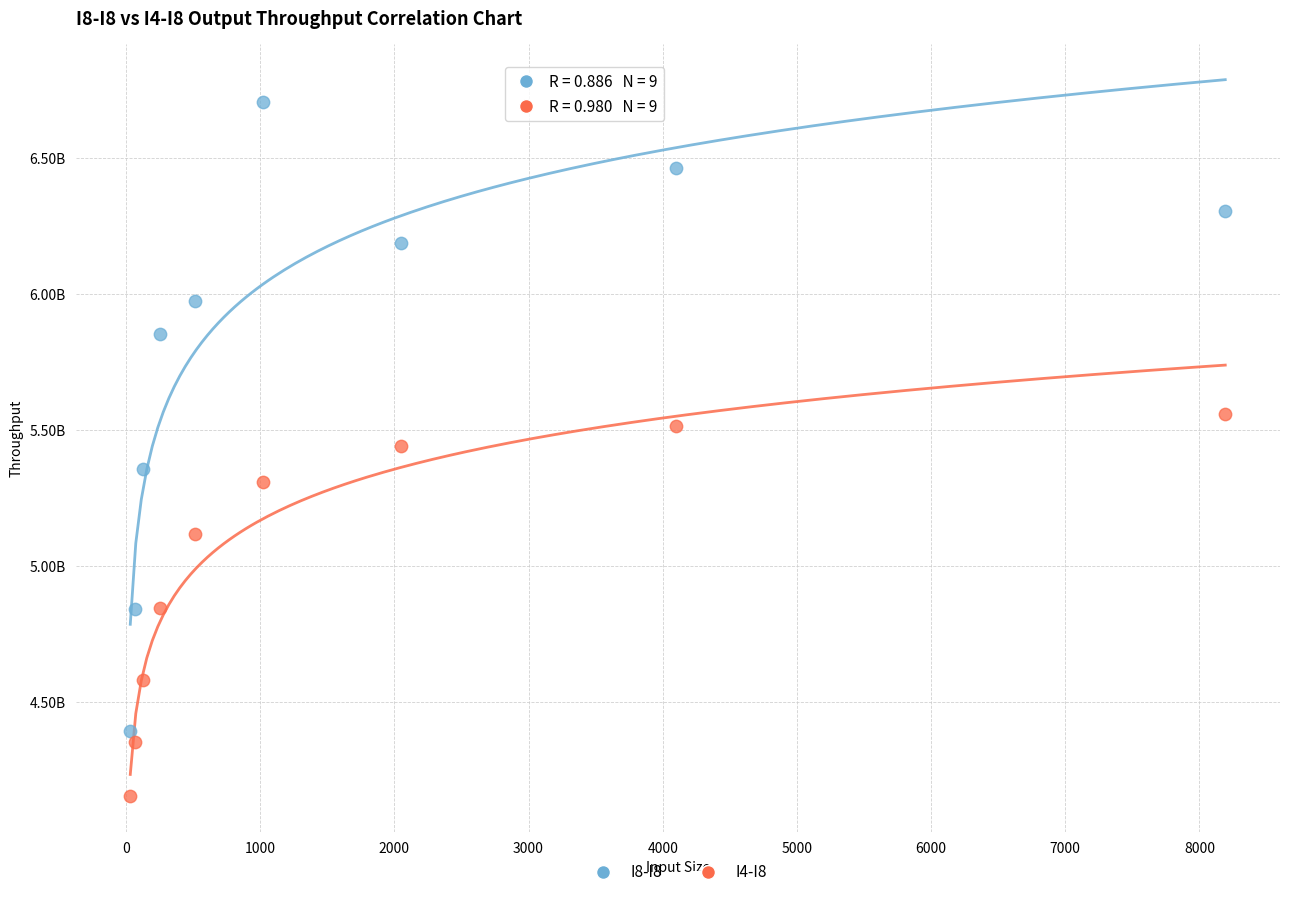

What are all the series names shown in the legend?

I8-I8, I4-I8